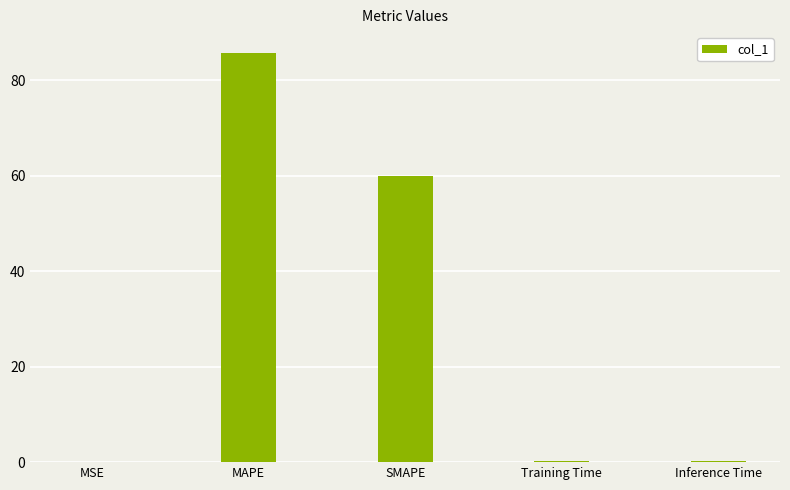

At which label is the value closest to 42?

SMAPE